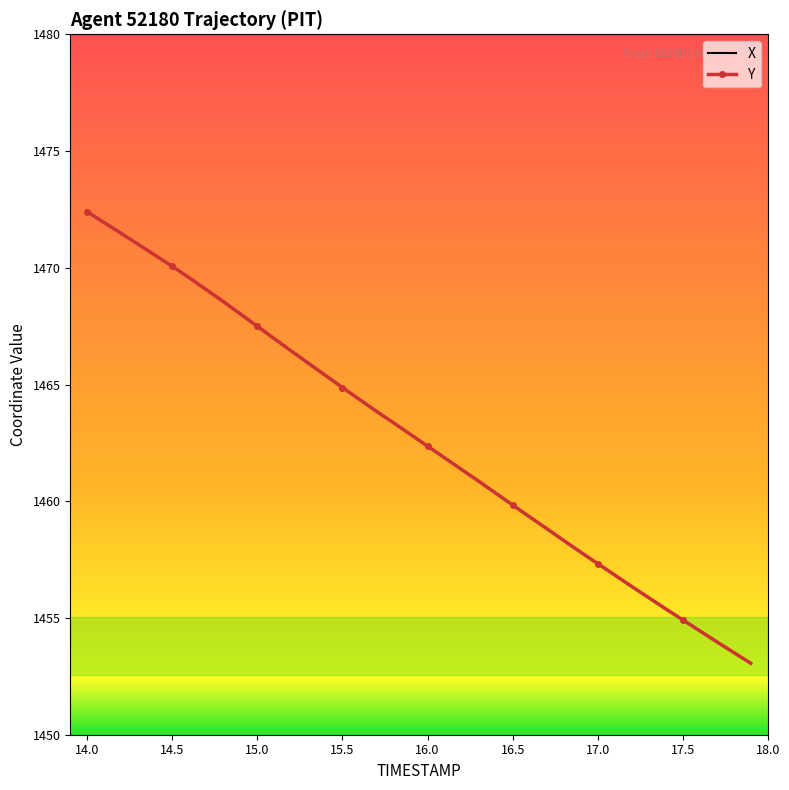

True or false: X and Y cross at least once.

False